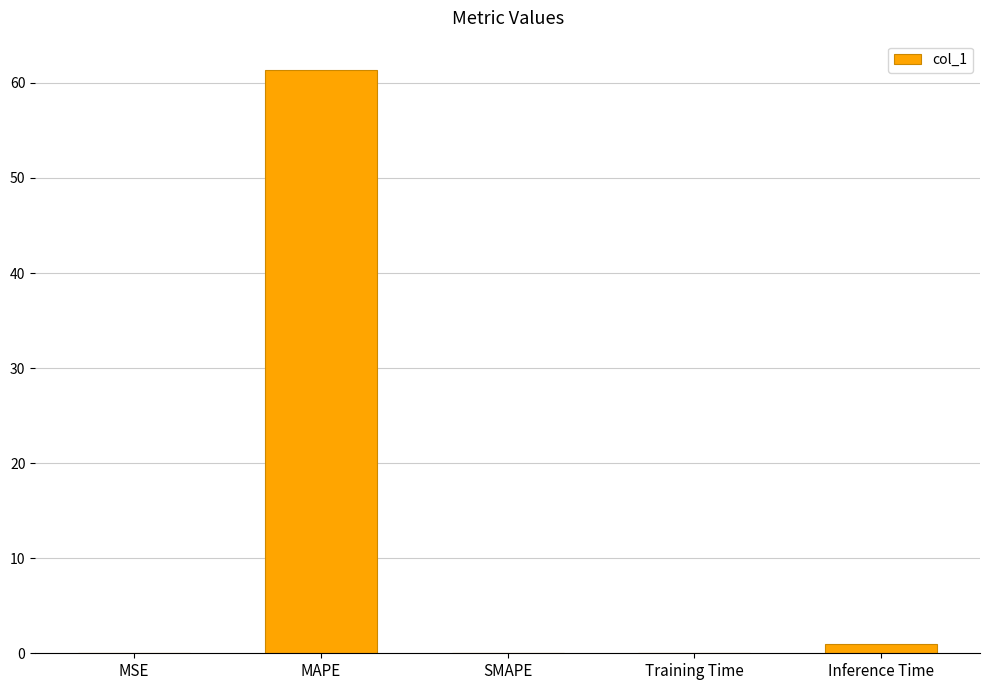

Does the chart contain stacked bars?

No